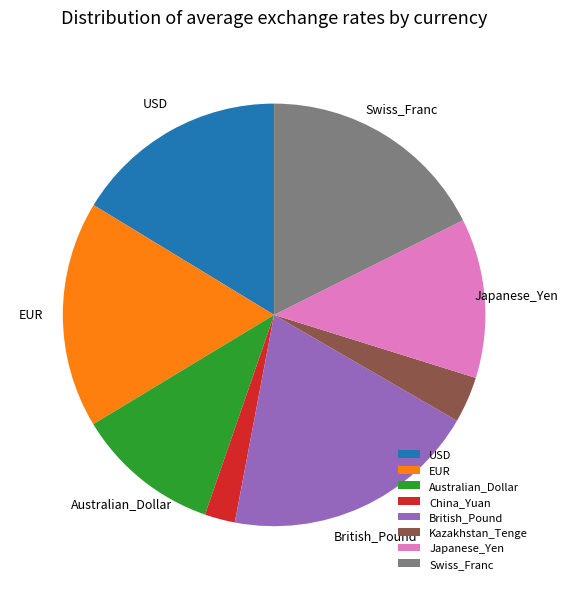

Count the number of slices in the pie.

8